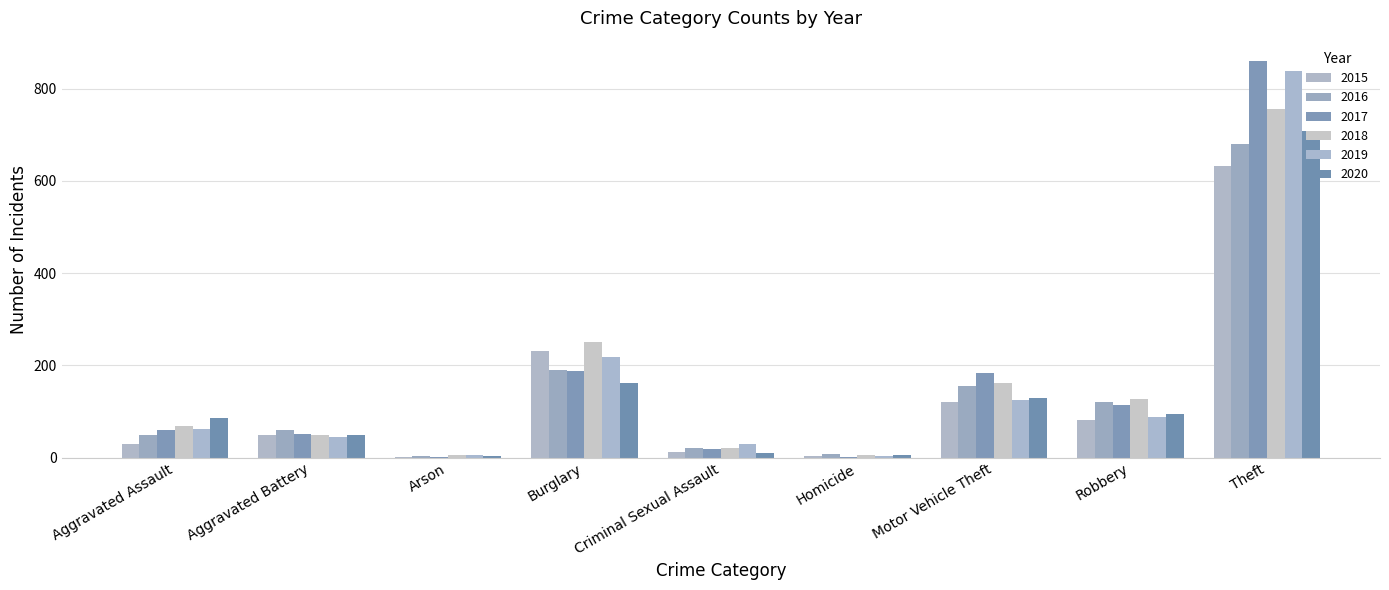

Is it true that 2020 equals 42 at Robbery?

False